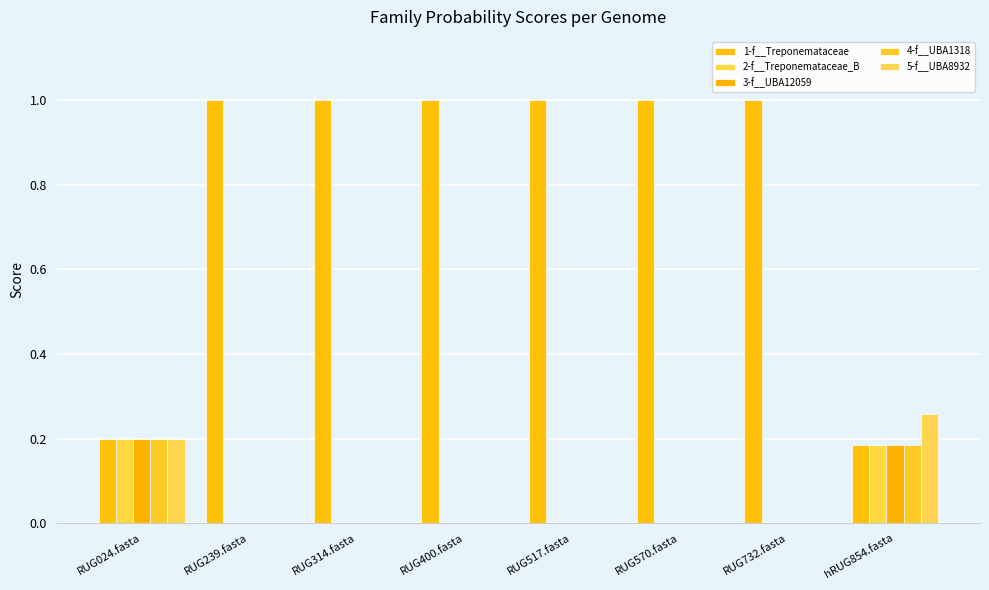

List the series in order of their peak value, highest first.

1-f__Treponemataceae, 5-f__UBA8932, 2-f__Treponemataceae_B, 3-f__UBA12059, 4-f__UBA1318